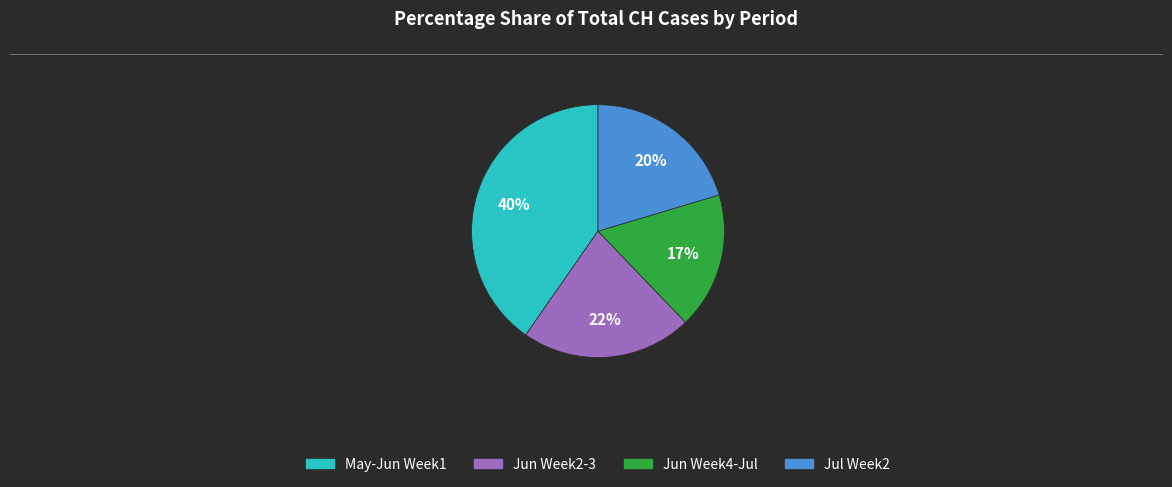

Is there any slice that represents more than half of the pie?

No